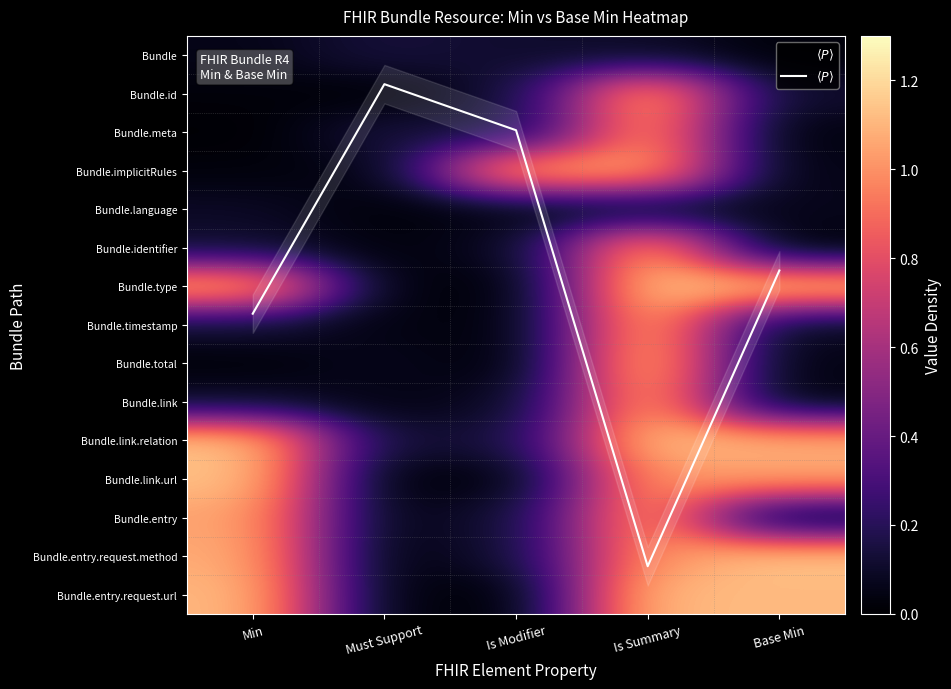

Which category has the lowest value across all series?

Is Modifier